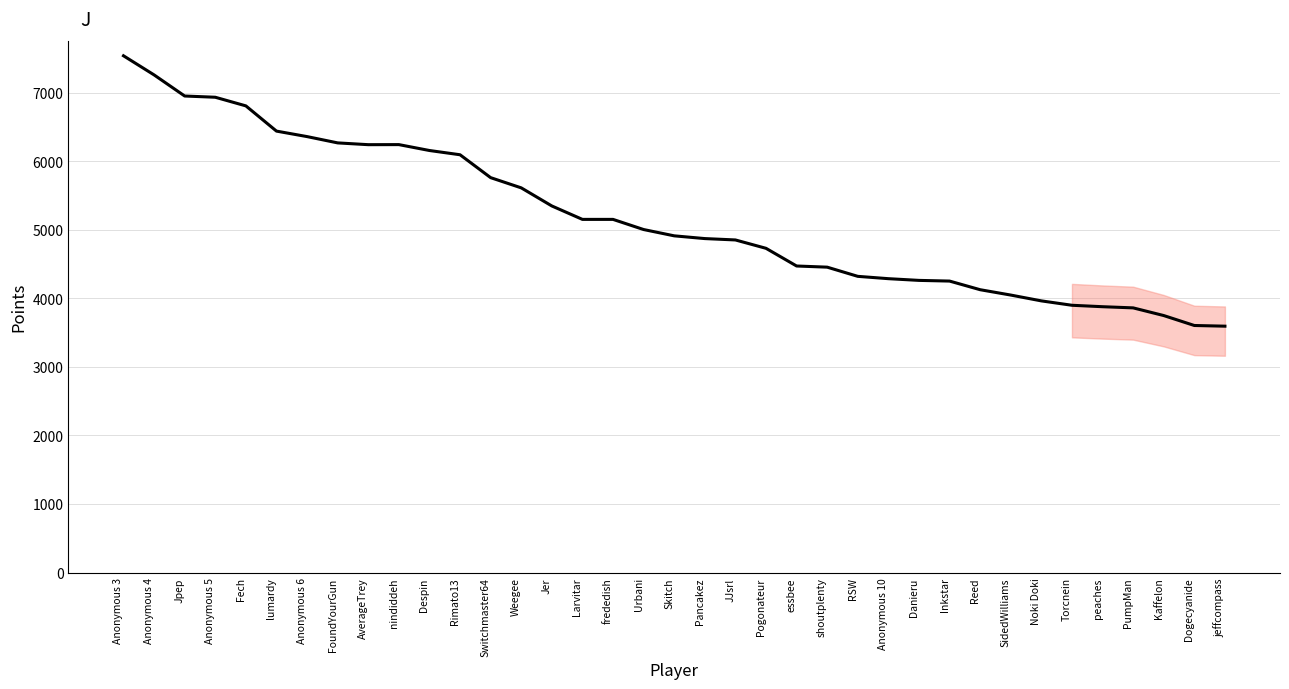

Which label corresponds to the largest value in the chart?

Anonymous 3